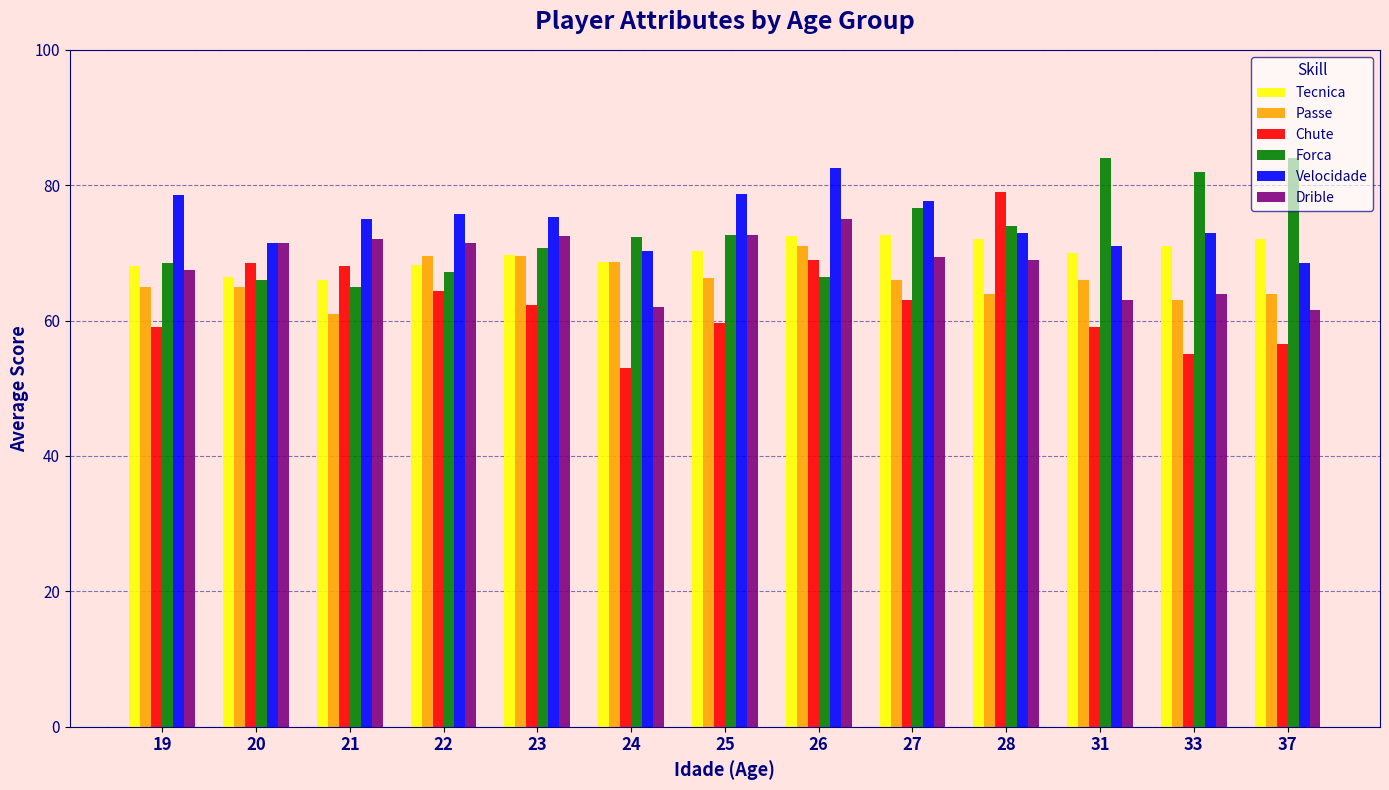

How many bars are there in total?

78